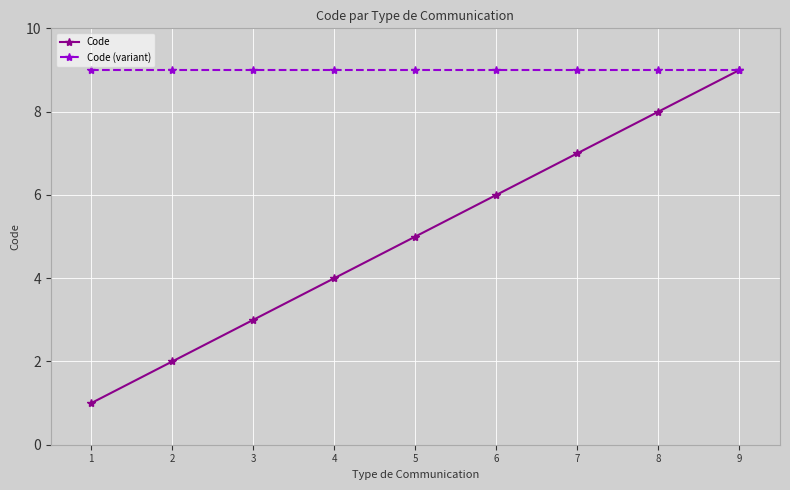

Rank the series by their average value, from highest to lowest.

Code (variant), Code